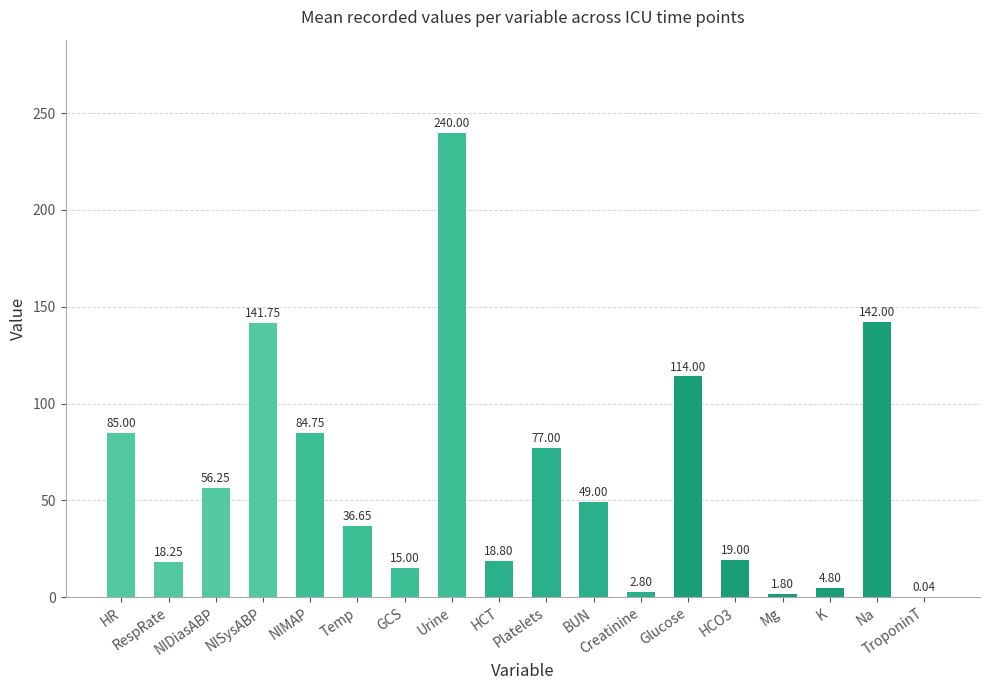

What is the change in value from Urine to TroponinT?

-240.0